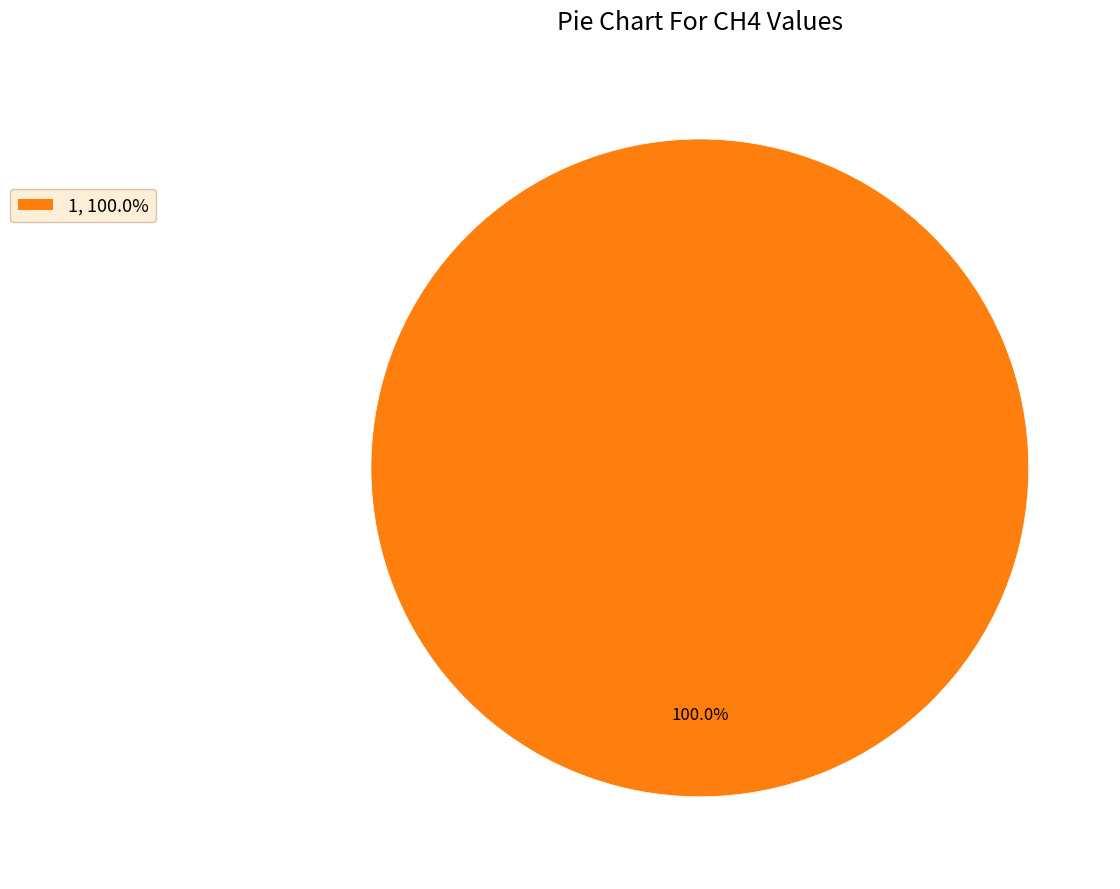

How many slices are in this pie chart?

1